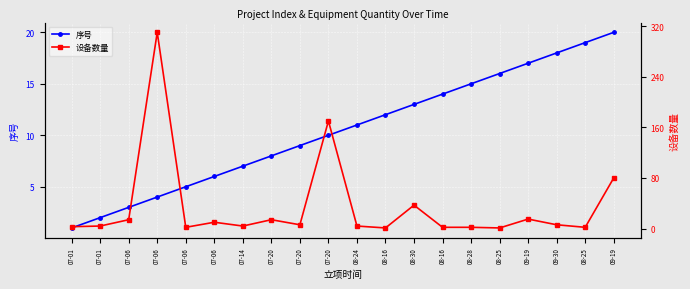

What is the highest value of the 设备数量 series?

310